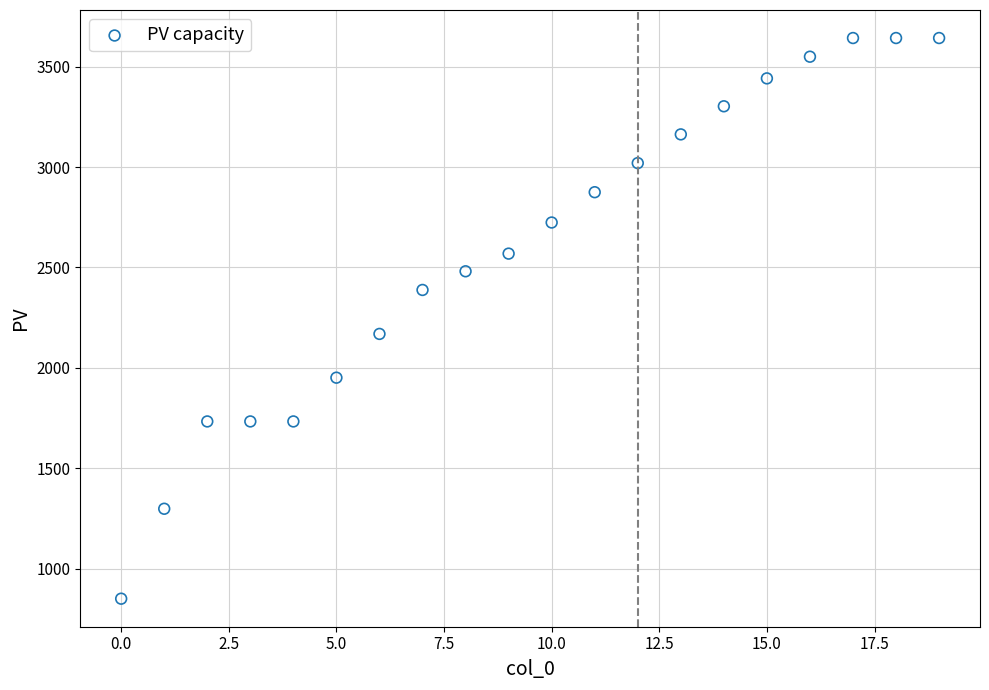

What Y value in the scatter plot is closest to 2246?

2169